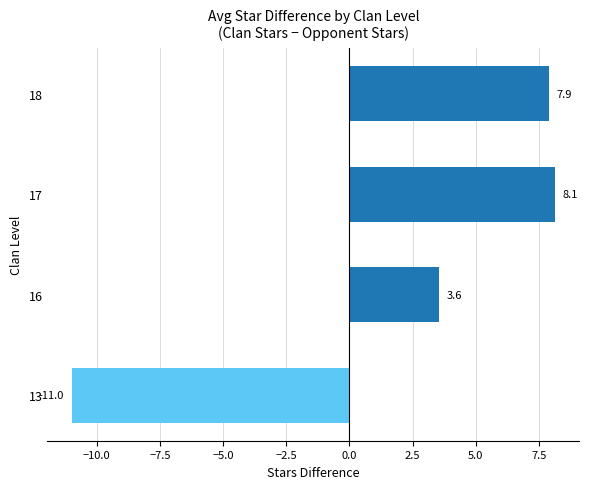

What is the maximum value shown in the chart?

8.1